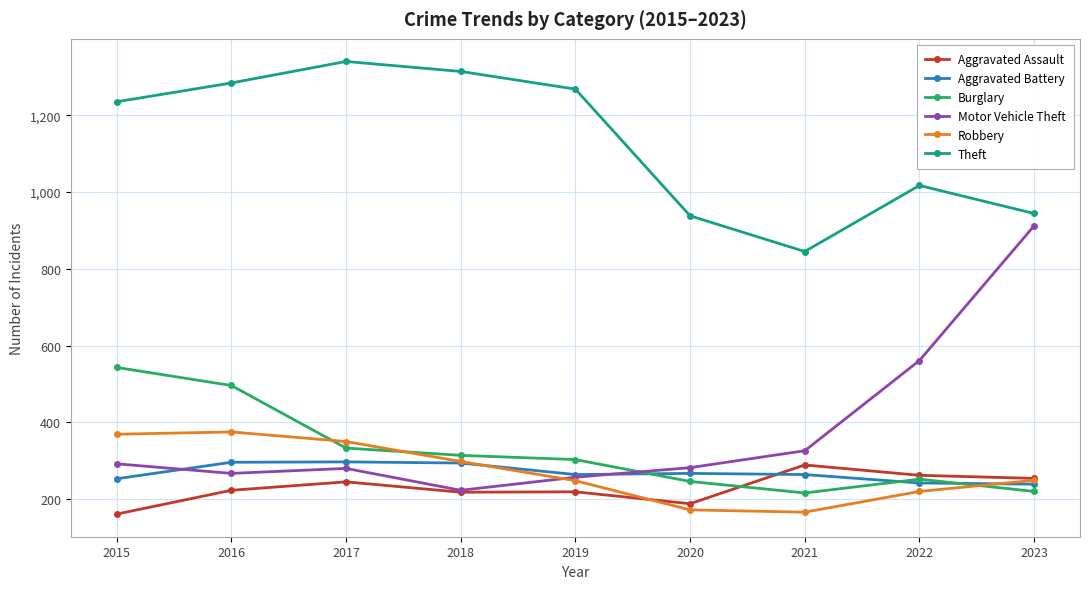

Is it true that Motor Vehicle Theft equals 168 at 2021?

False